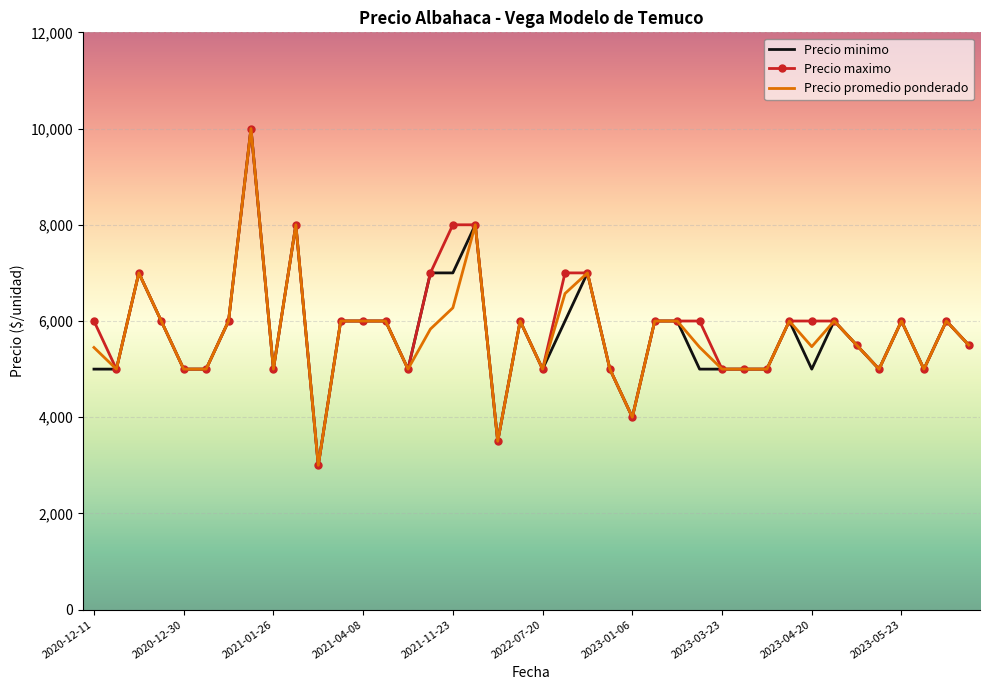

What is the maximum value shown in the chart?

10000